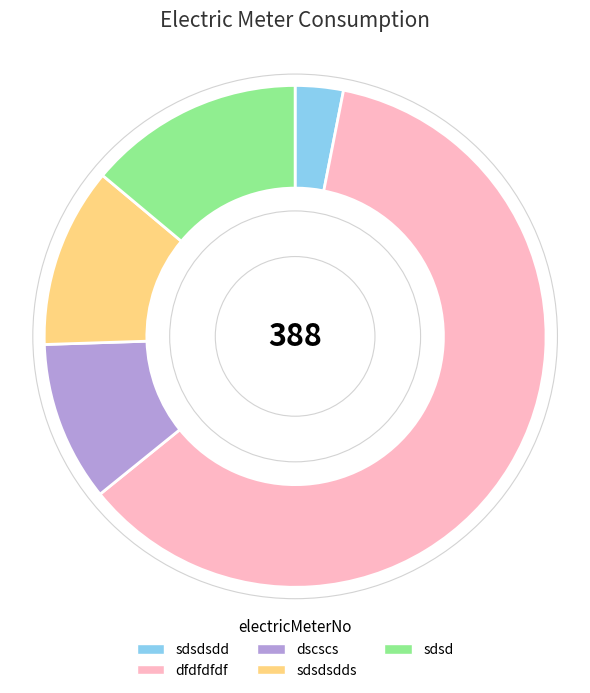

Which category accounts for the majority?

dfdfdfdf